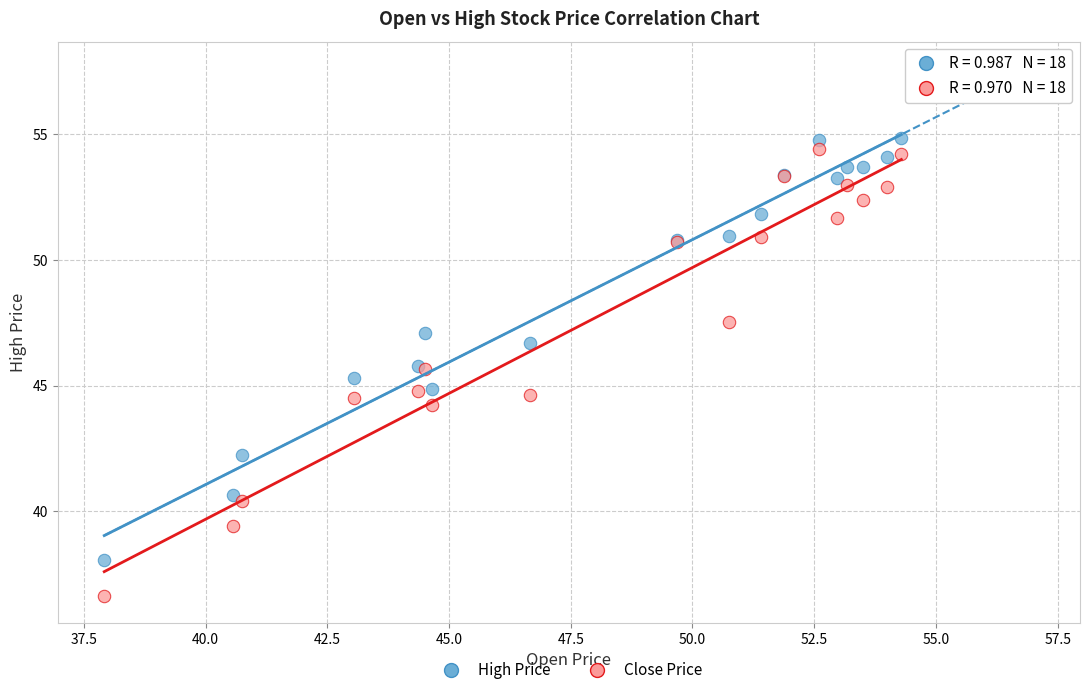

Which series contains the highest Y value?

High Price